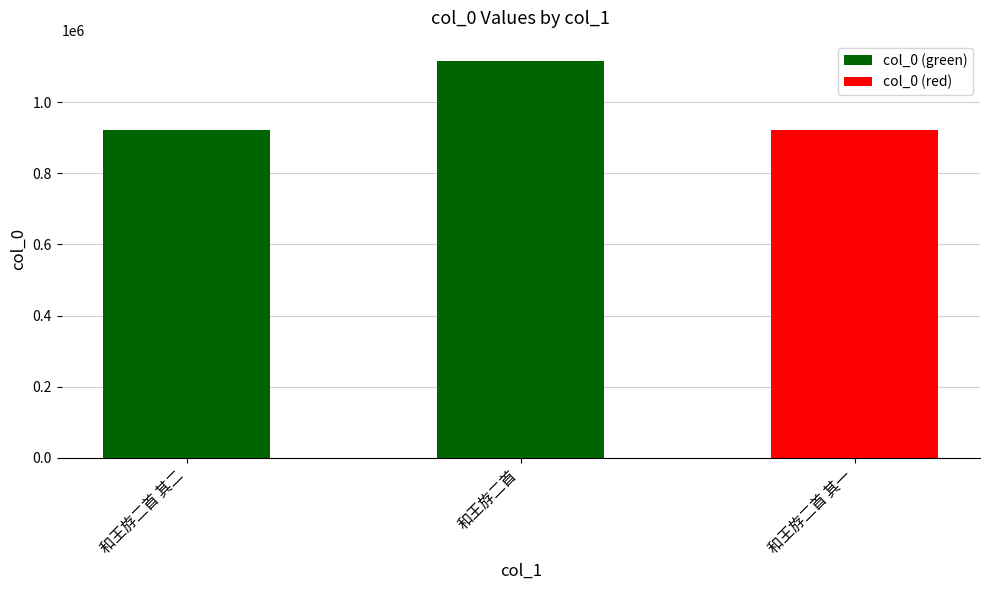

What is the change in value from 和王斿二首 to 和王斿二首 其一?

-195177